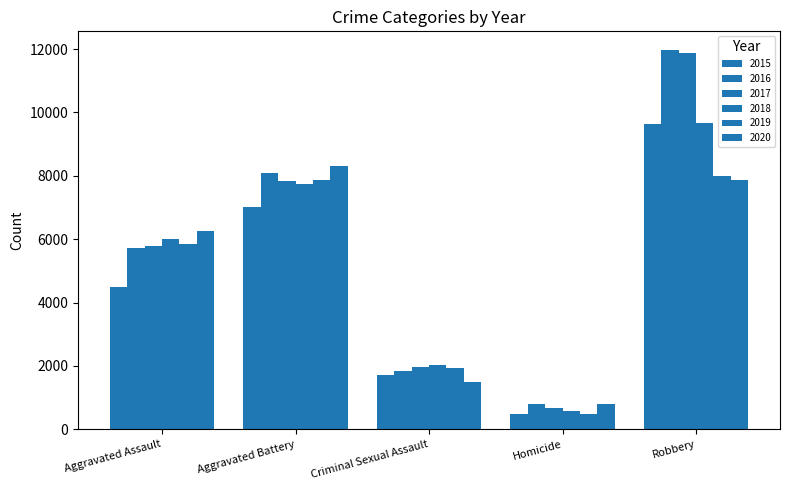

The 2019 series shows 7858 at Aggravated Battery. True or false?

True